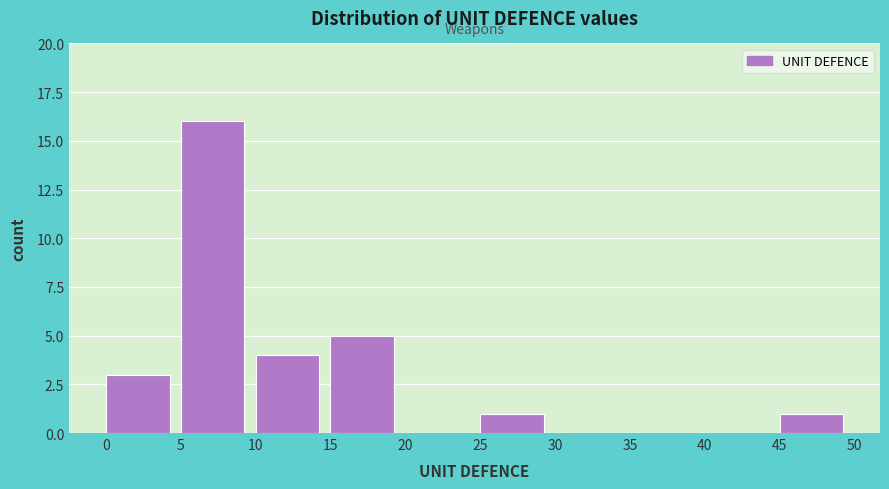

Over which range of the x-axis is the bar tallest?

5 to 10